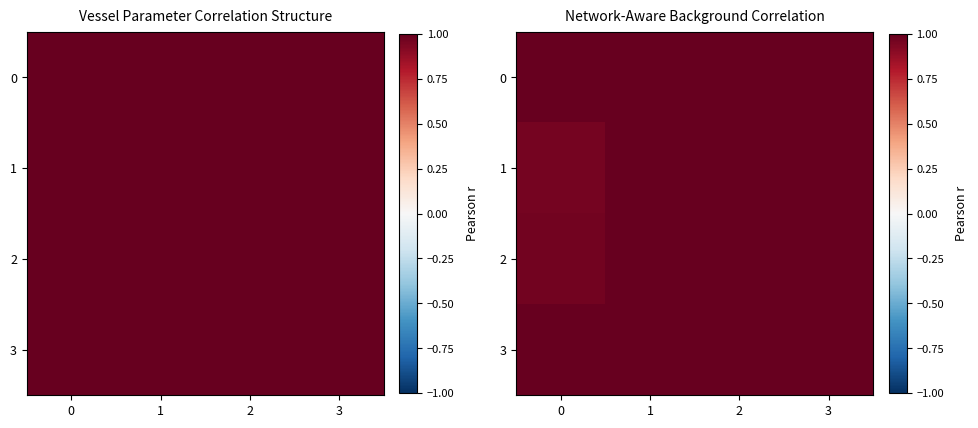

List the series in order of their peak value, highest first.

row_0, row_1, row_2, row_3